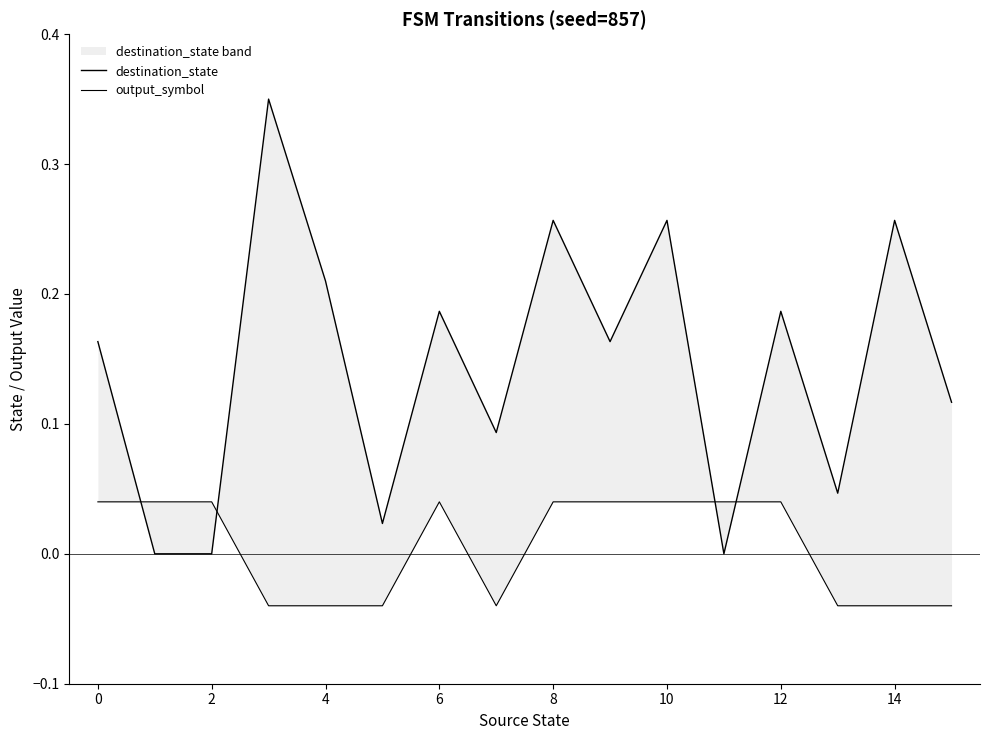

At which label does output_symbol reach its minimum?

4